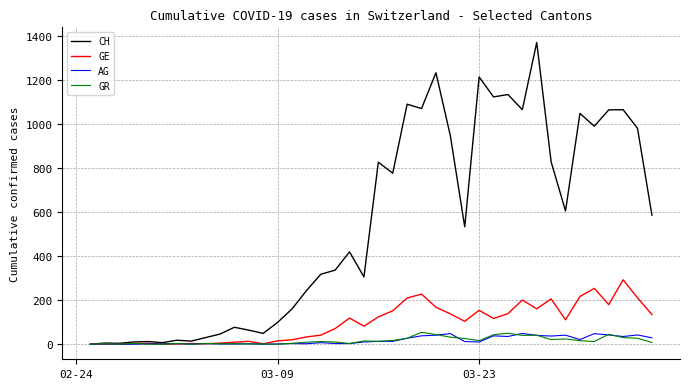

What is the greatest value displayed?

1373